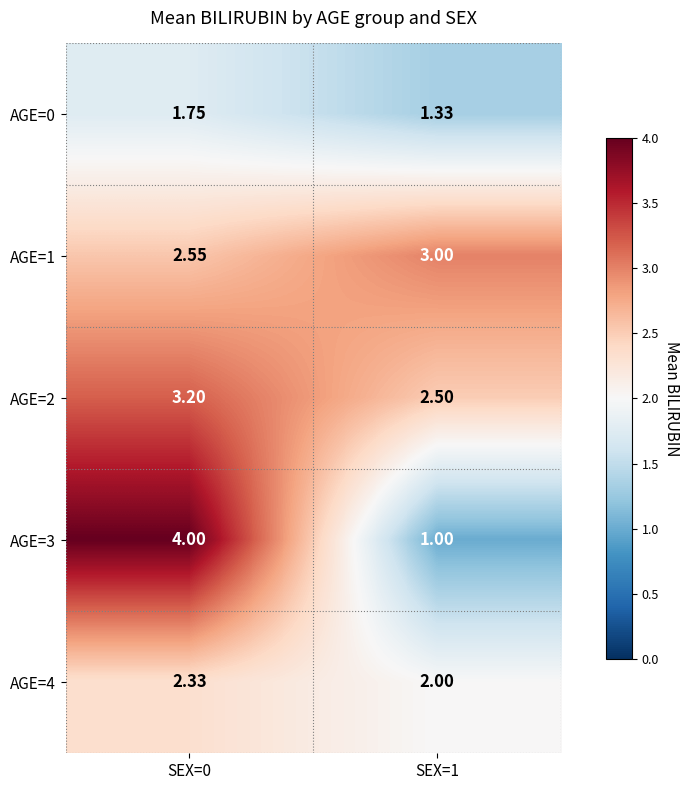

Is the value of AGE=1 at SEX=1 greater than the value of AGE=3 at SEX=0?

No